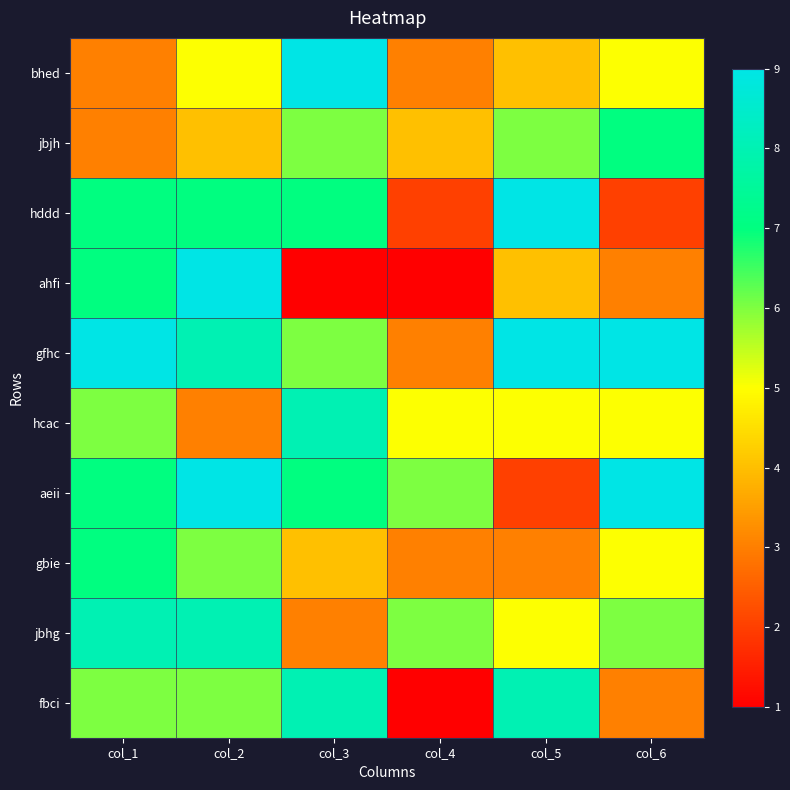

What is the maximum value shown in the chart?

9